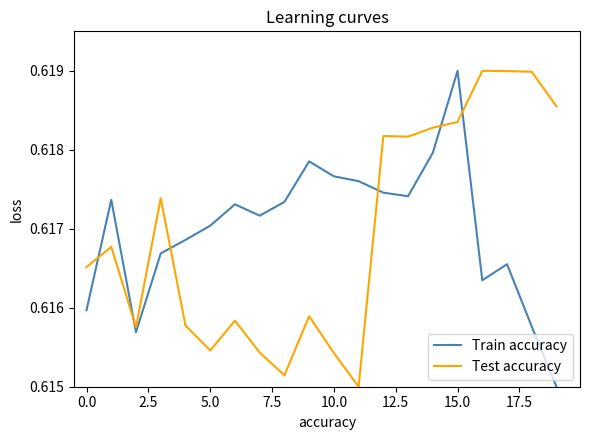

True or false: Train accuracy and Test accuracy cross at least once.

True